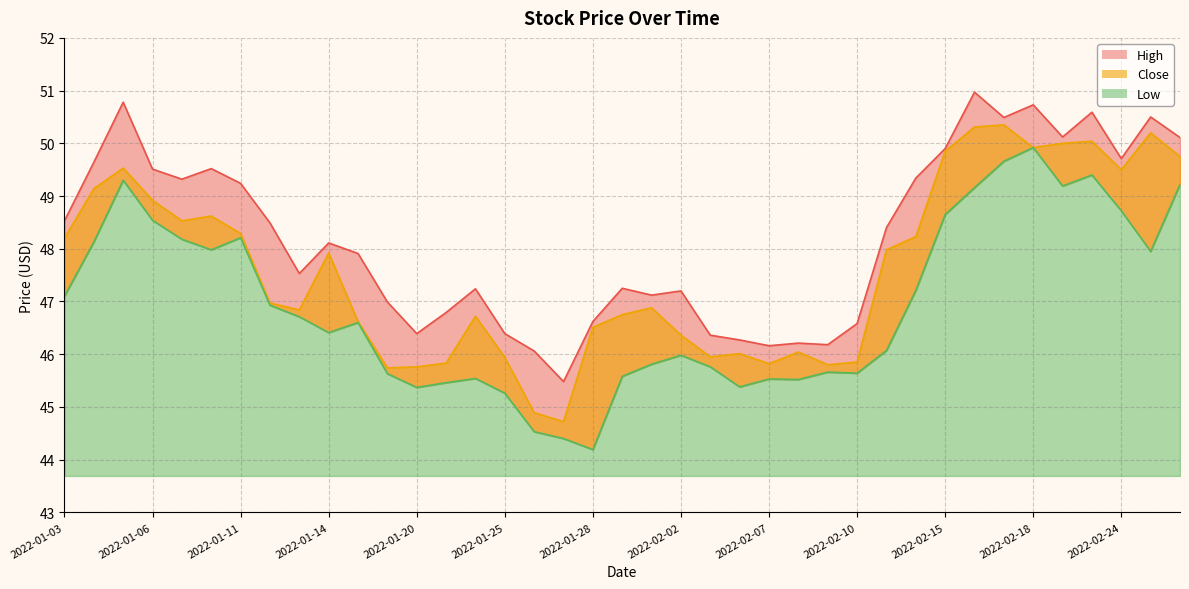

How many data points in Close are above 46?

29